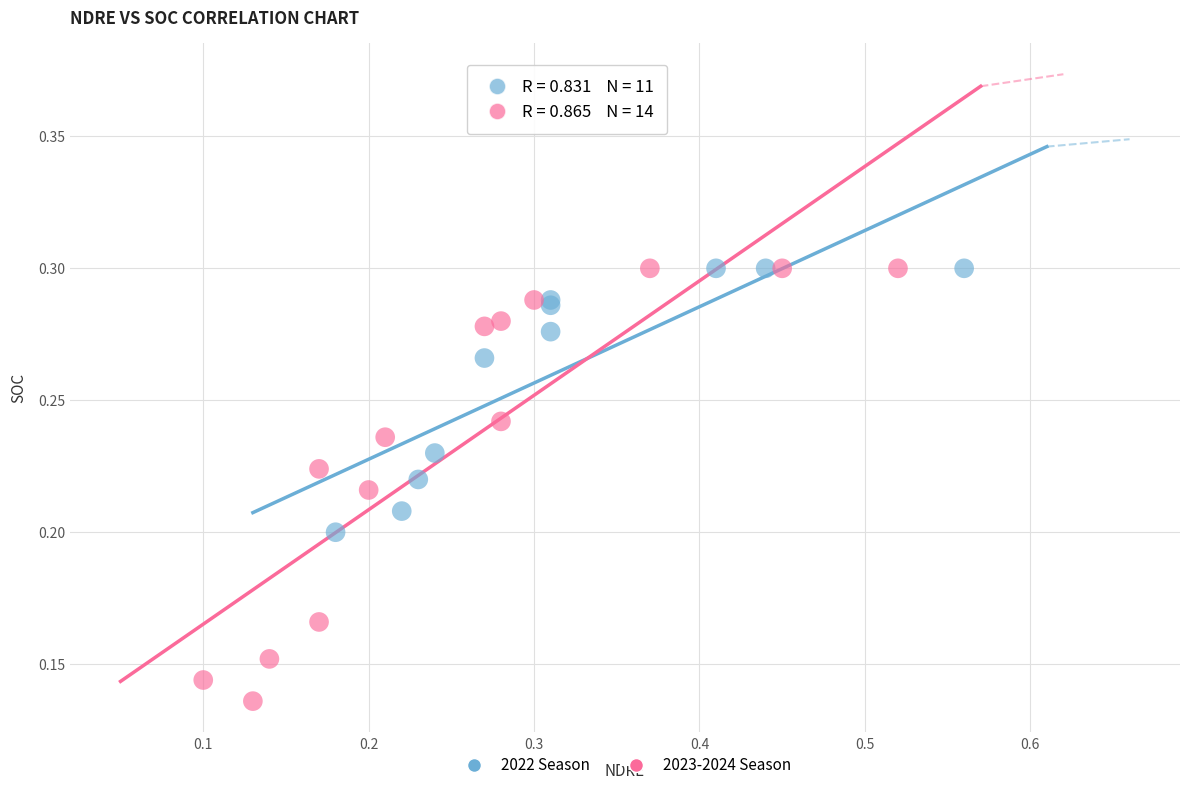

Which series has the widest spread of Y values?

2023-2024 Season